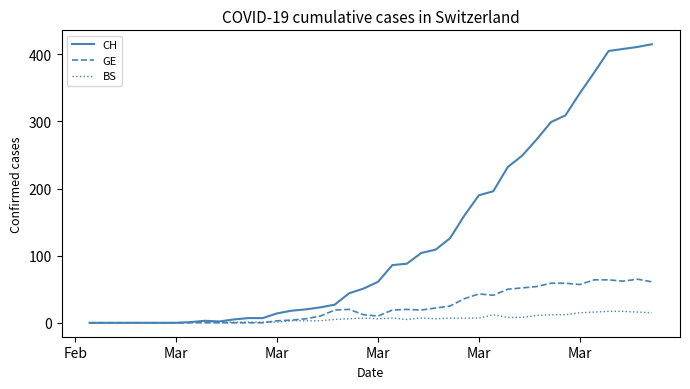

Rank the series by their maximum value, from highest to lowest.

CH, GE, BS